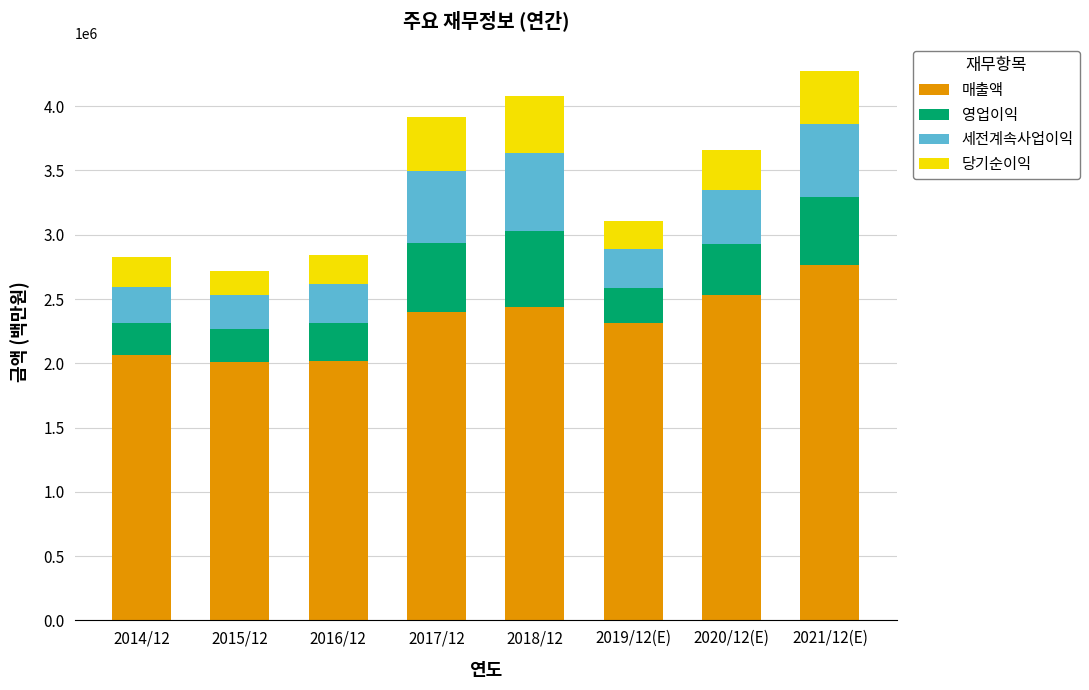

At which label does 매출액 reach its peak?

2021/12(E)